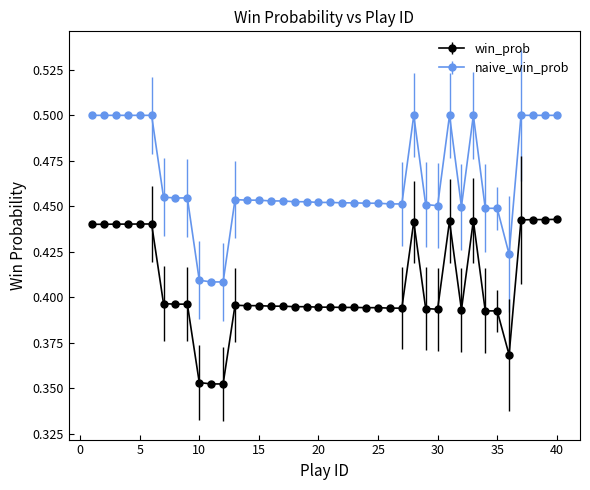

Which series has the largest total across all categories?

naive_win_prob